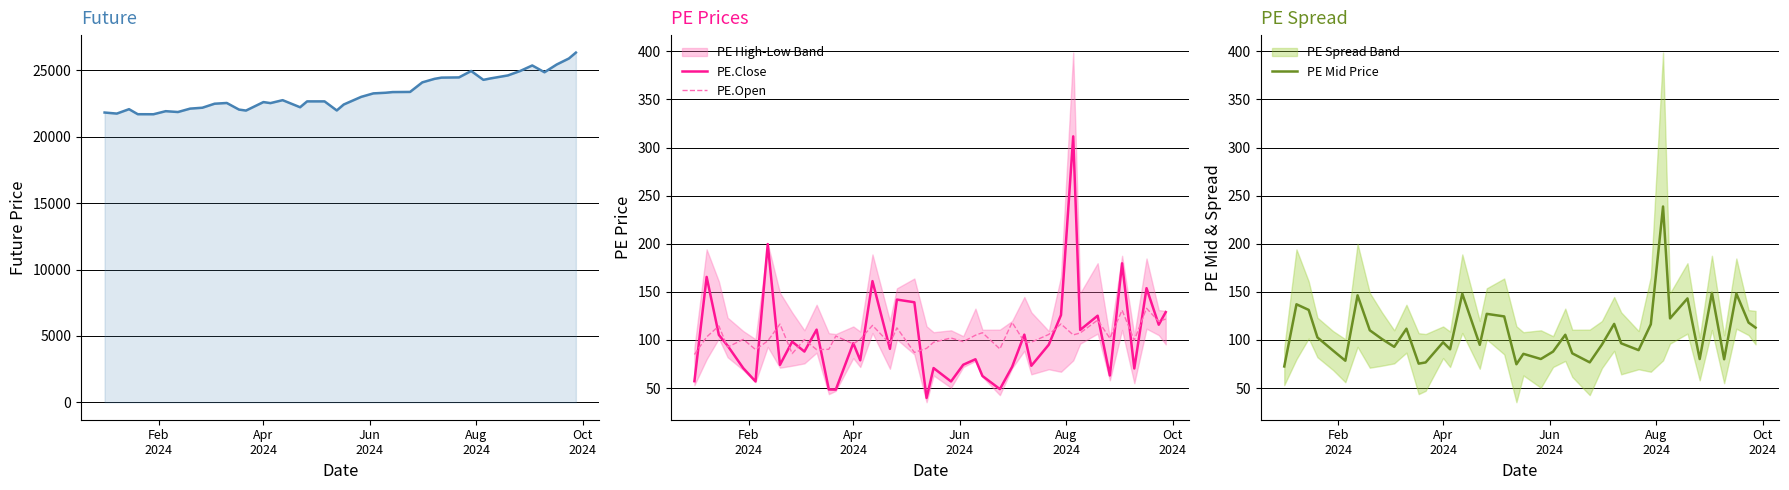

What is the highest value of the PE Mid Price series?

238.7